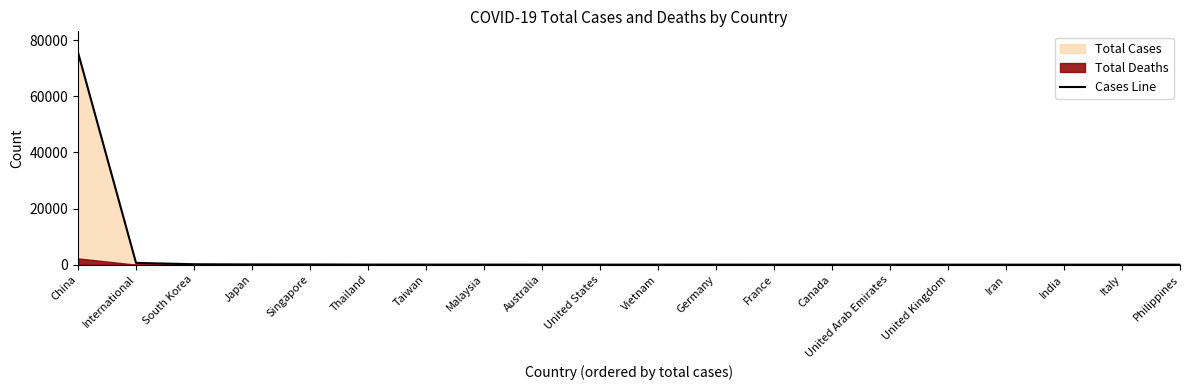

What is the difference between the maximum and minimum values?

75540